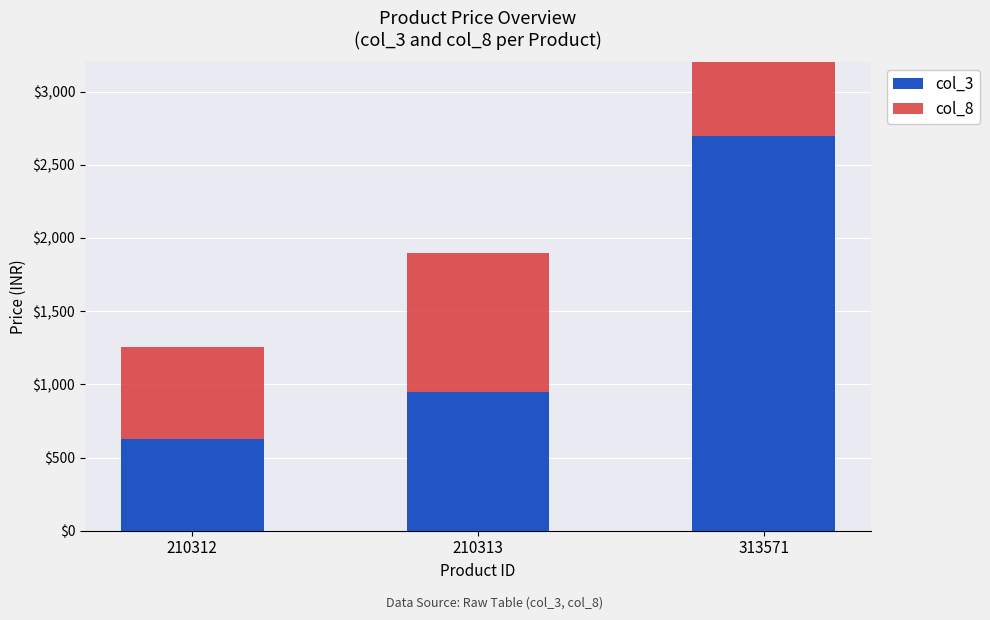

Reading left to right, extract all data points from this chart.

col_3: 629	949	2699
col_8: 629	949	2699